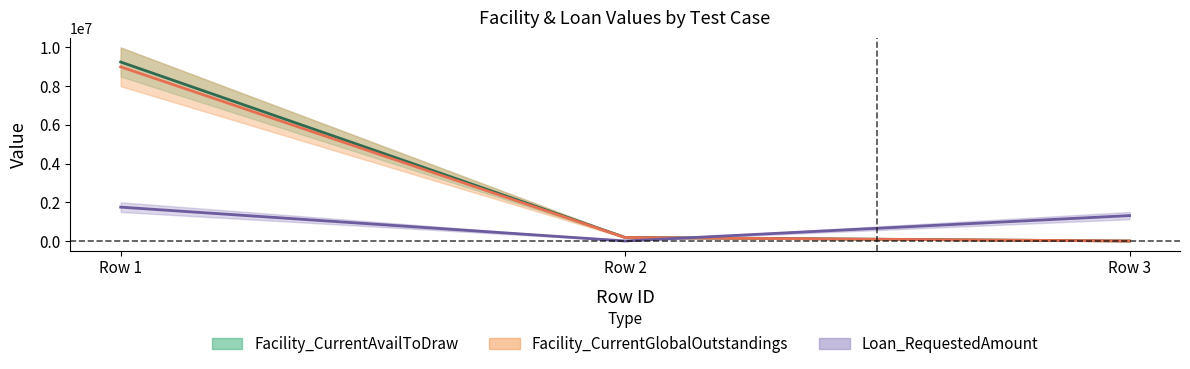

What is the maximum value shown in the chart?

9250000